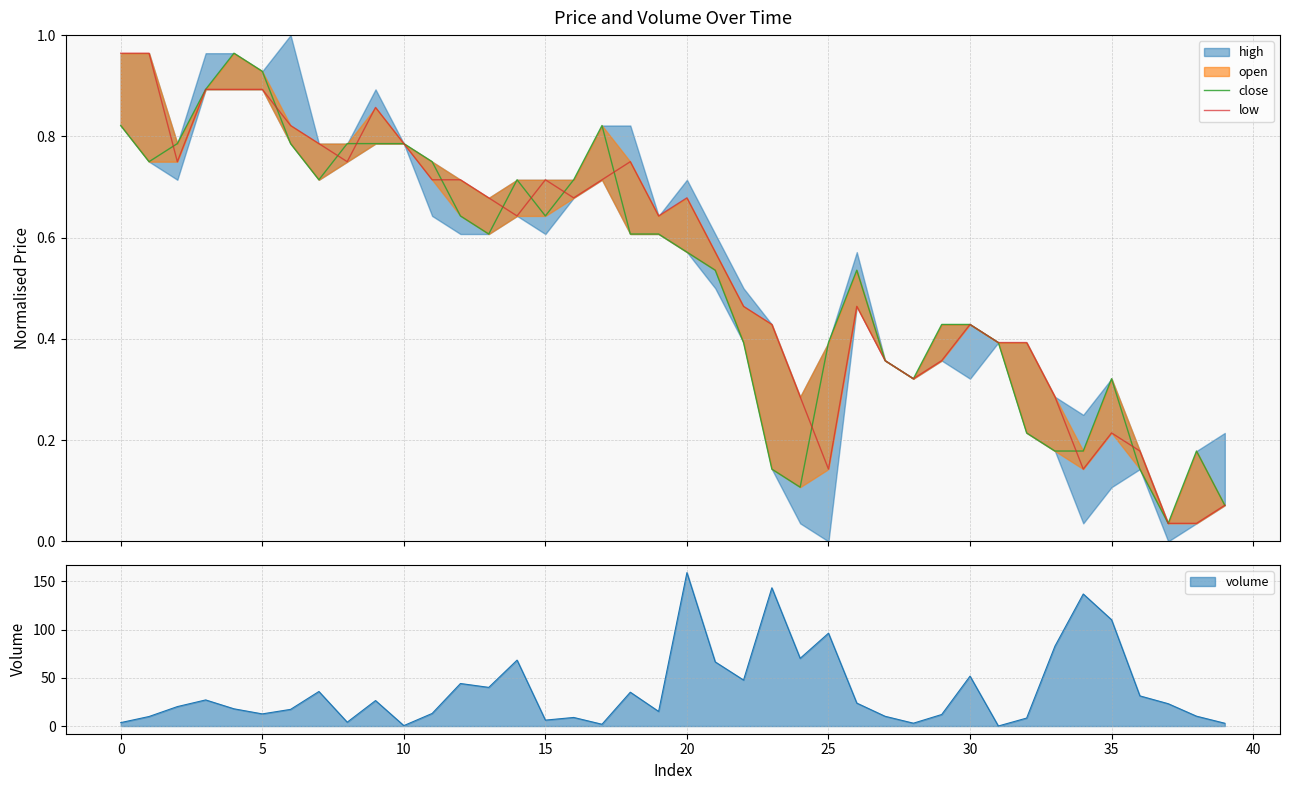

At which category does the chart reach its minimum across all series?

37